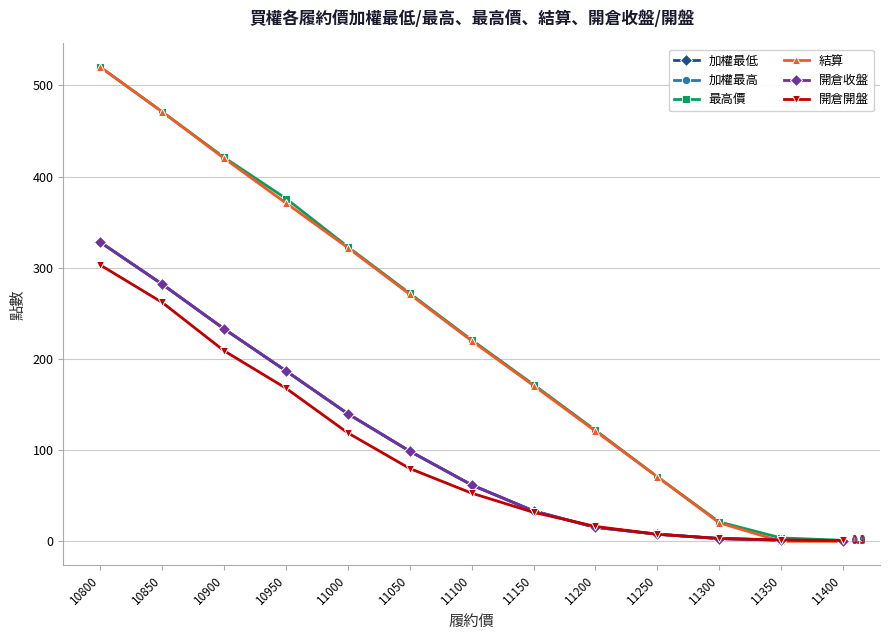

Reading left to right, extract all data points from this chart.

加權最低: 10800=328.0	10850=282.0	10900=233.0	10950=187.0	11000=140.0	11050=99.0	11100=62.0	11150=33.5	11200=15.5	11250=8.0	11300=3.2	11350=1.5	11400=0.9
加權最高: 10800=328.0	10850=282.0	10900=233.0	10950=187.0	11000=140.0	11050=99.0	11100=62.0	11150=33.5	11200=15.5	11250=8.0	11300=3.2	11350=1.5	11400=0.9
最高價: 10800=520.0	10850=471.0	10900=421.0	10950=376.0	11000=323.0	11050=272.0	11100=221.0	11150=172.0	11200=122.0	11250=71.0	11300=21.5	11350=3.9	11400=1.3
結算: 10800=520.0	10850=471.0	10900=420.0	10950=371.0	11000=322.0	11050=271.0	11100=220.0	11150=171.0	11200=121.0	11250=71.0	11300=20.5	11350=0.2	11400=0.1
開倉收盤: 10800=328.0	10850=282.0	10900=233.0	10950=187.0	11000=140.0	11050=99.0	11100=62.0	11150=33.5	11200=15.5	11250=8.0	11300=3.2	11350=1.5	11400=0.9
開倉開盤: 10800=303.0	10850=262.0	10900=209.0	10950=168.0	11000=119.0	11050=80.0	11100=53.0	11150=32.0	11200=16.5	11250=7.9	11300=3.3	11350=1.7	11400=1.1